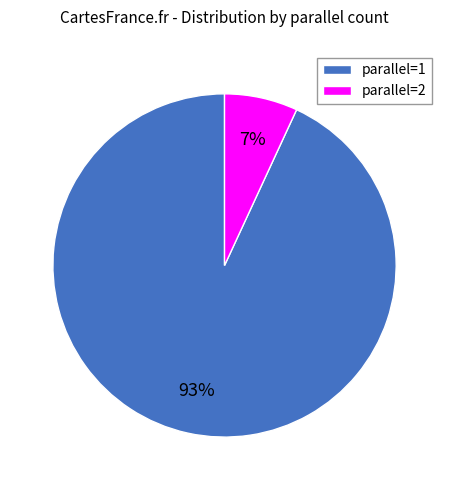

To the nearest percent, what portion does parallel=2 represent?

7%